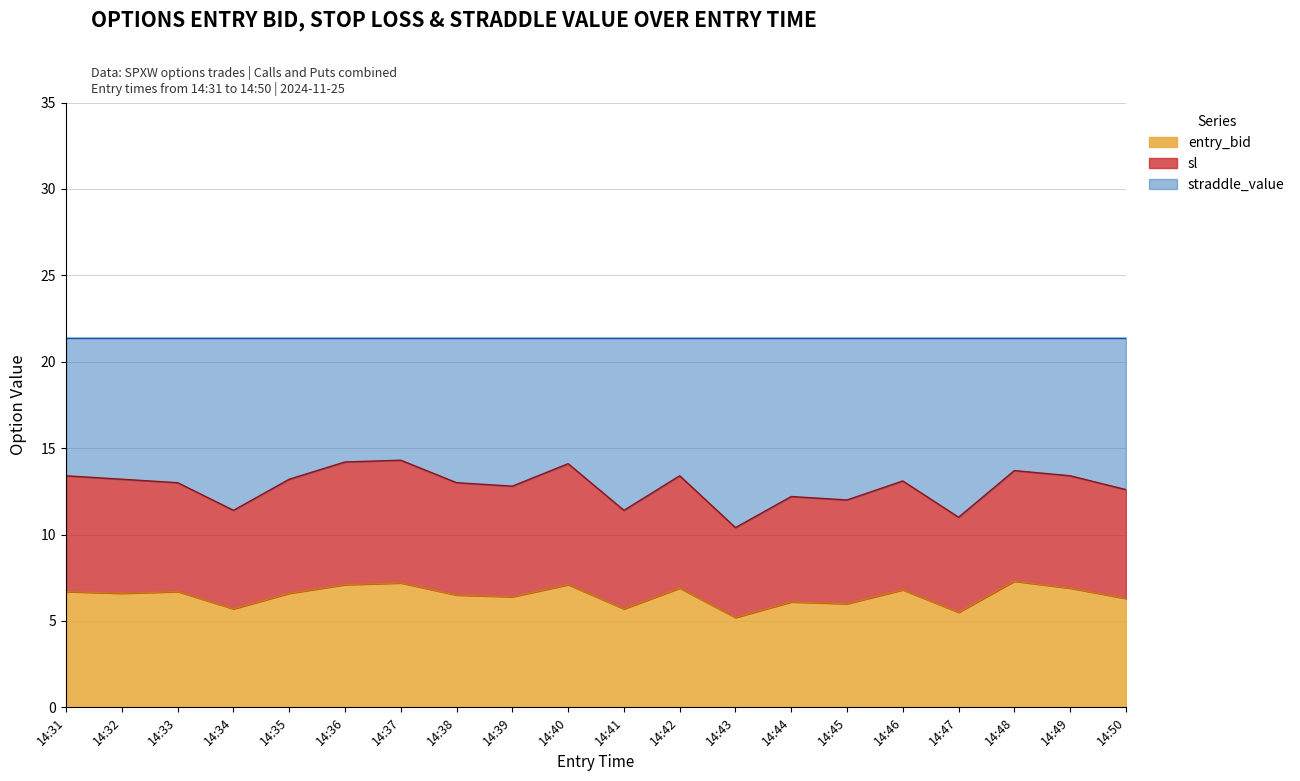

How many interior local peaks does the entry_bid series have?

7